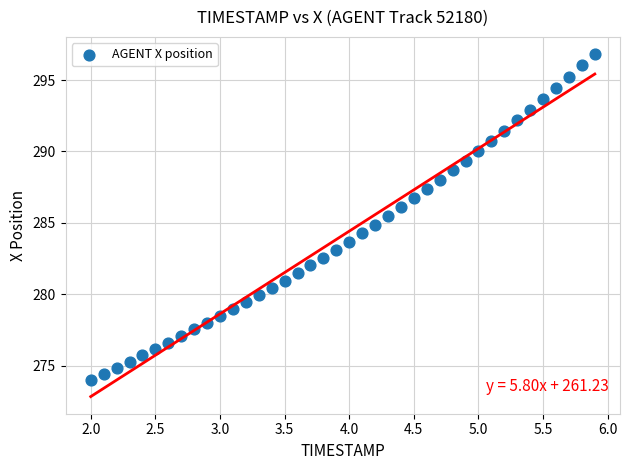

What is the range of X values (max minus min)?

3.9